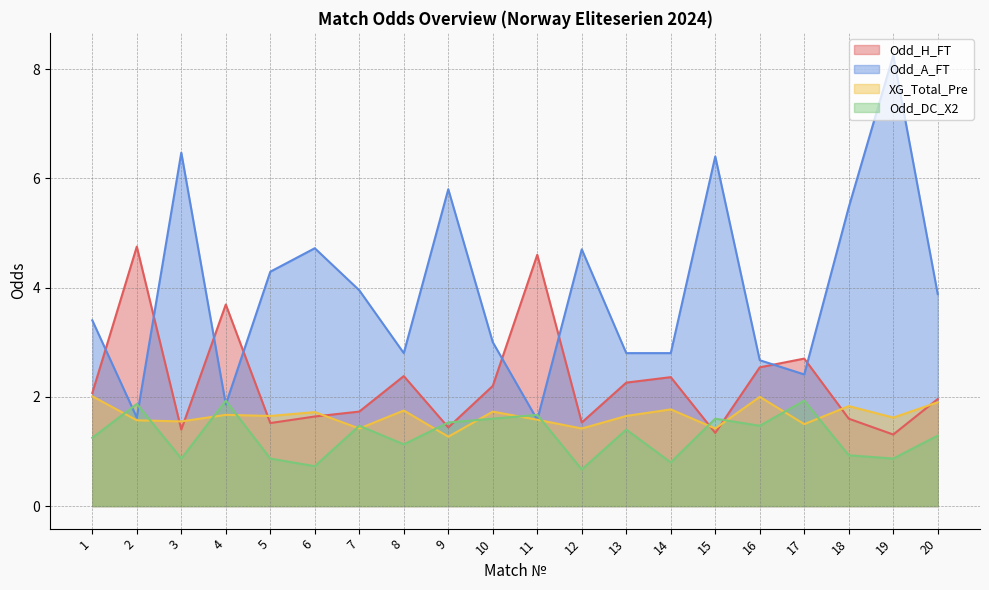

True or false: Odd_A_FT and Odd_H_FT intersect in this chart.

True